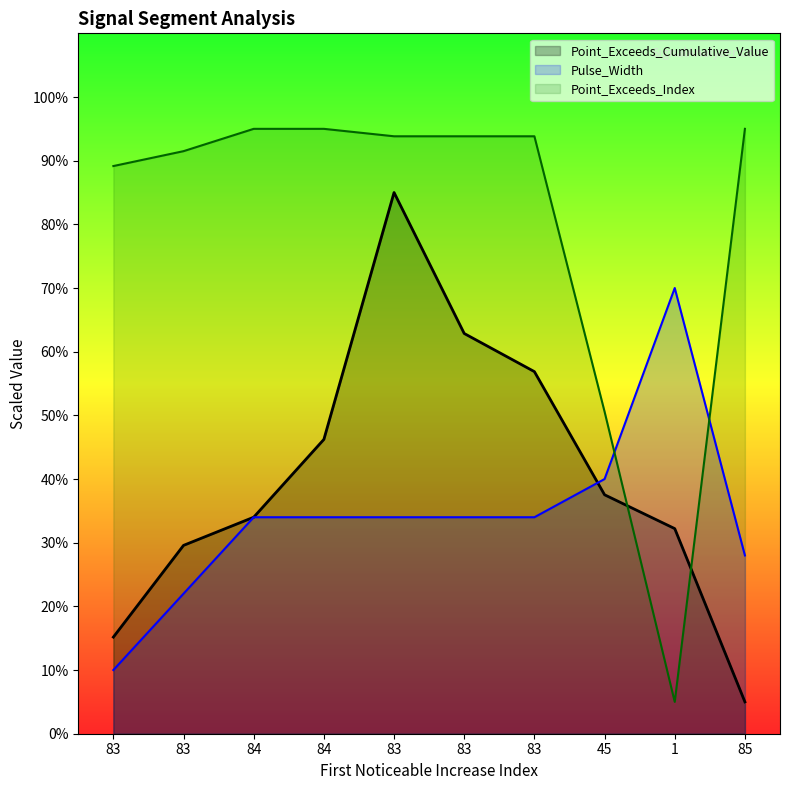

Where is the first local maximum for Pulse_Width?

1